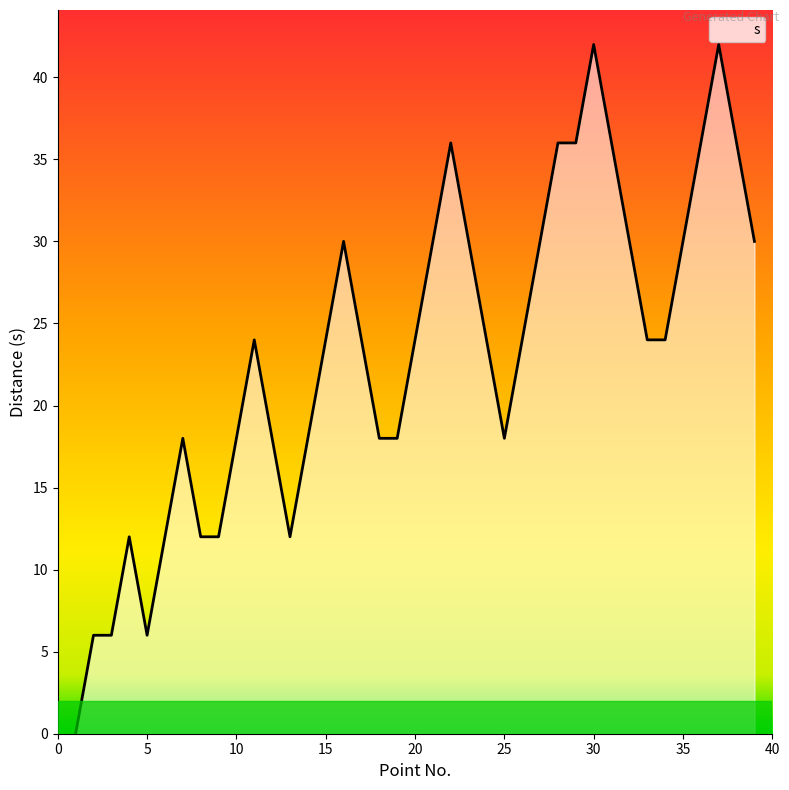

How many values are between 18 and 30?

22